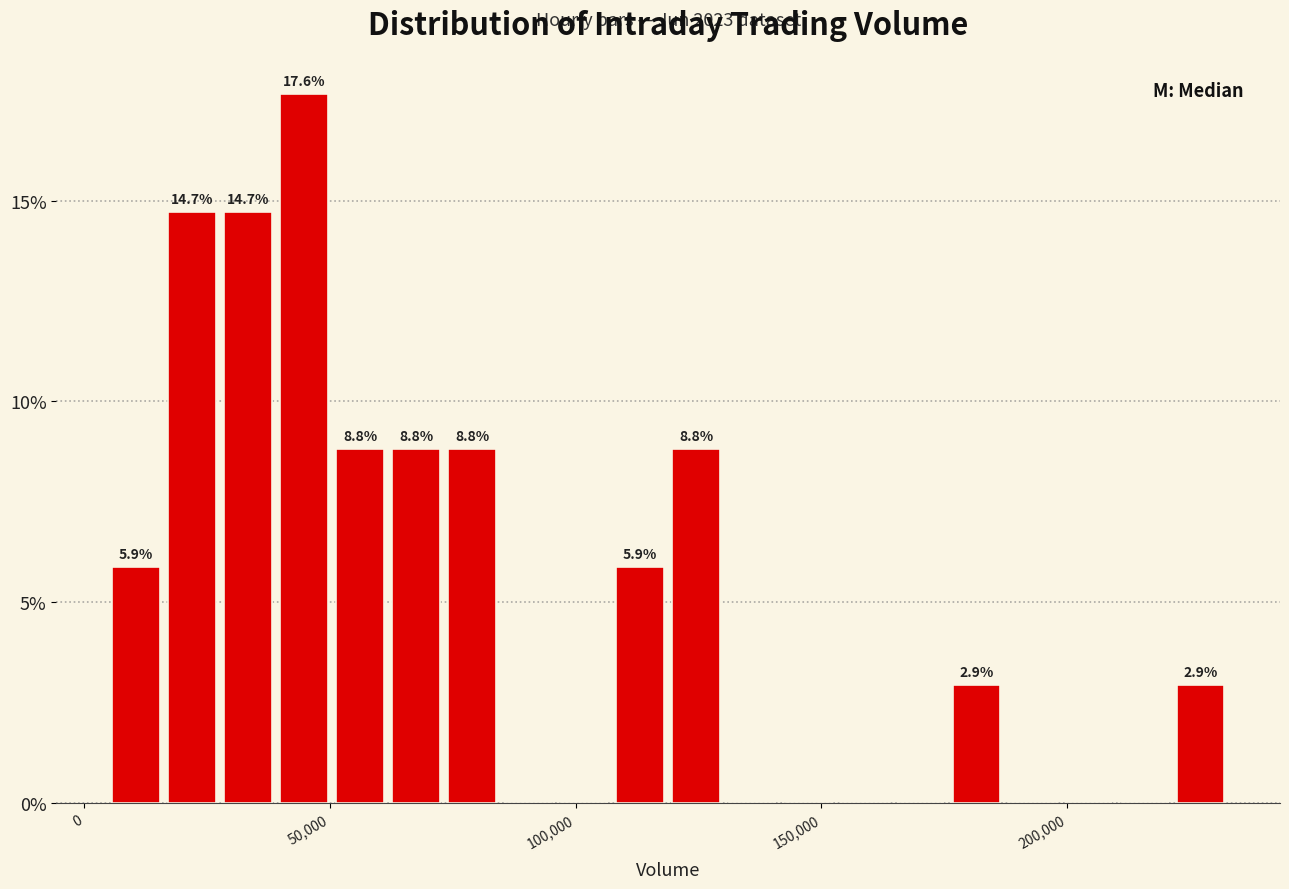

Around what value on the x-axis is the tallest bar? Give the approximate position of its centre, as read against the axis.

45000